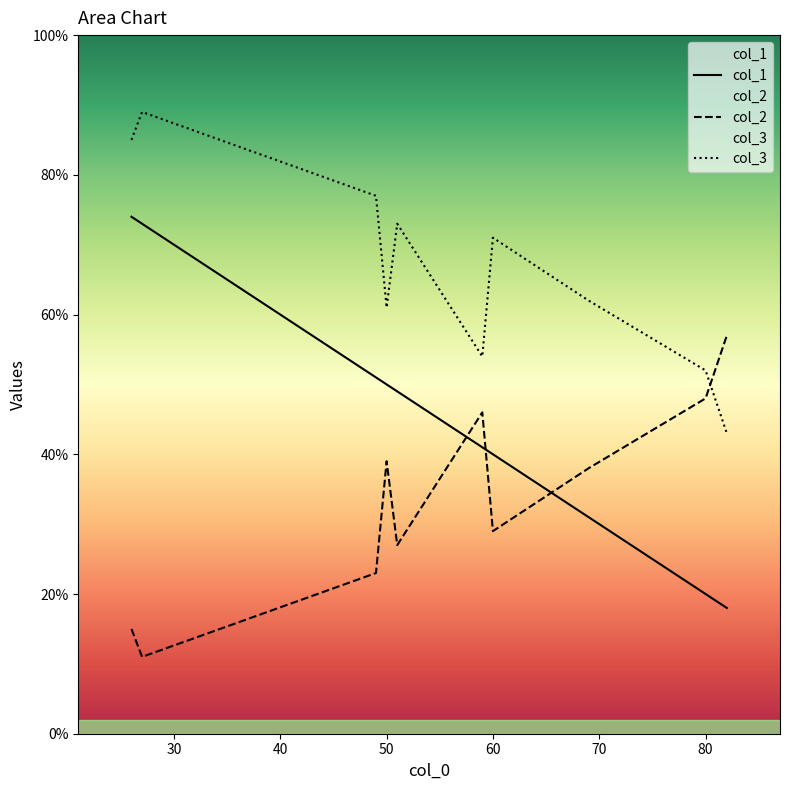

What is the difference between the col_2 values at 27 and 59?

35